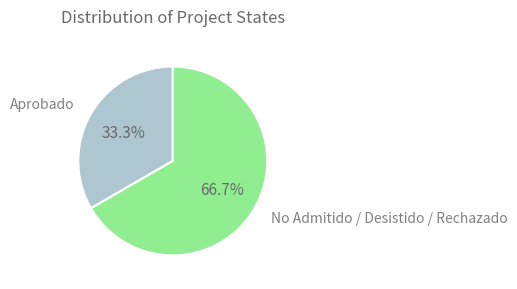

What is the ratio of the value at Aprobado to the value at No Admitido / Desistido / Rechazado?

0.5